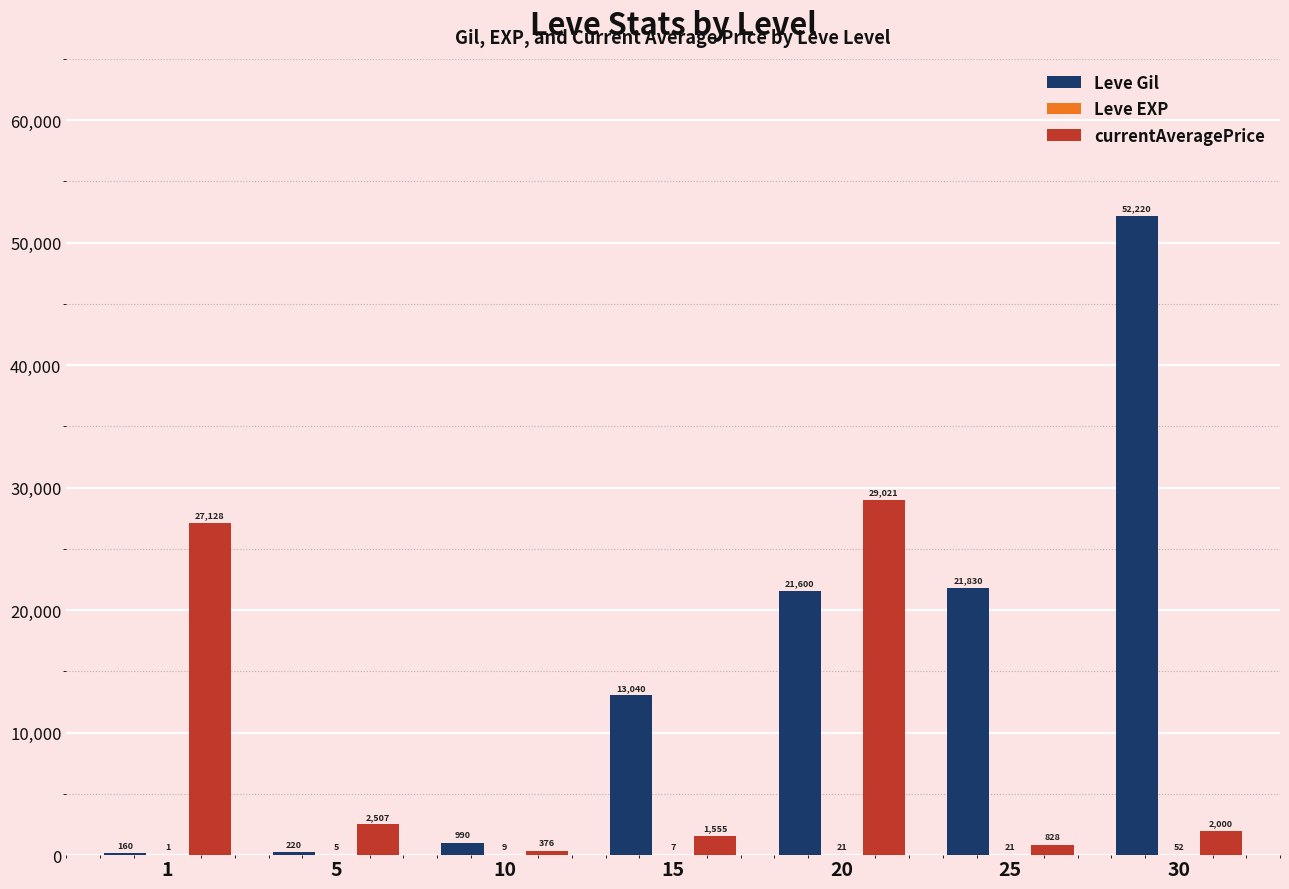

At which category does the chart reach its peak across all series?

30